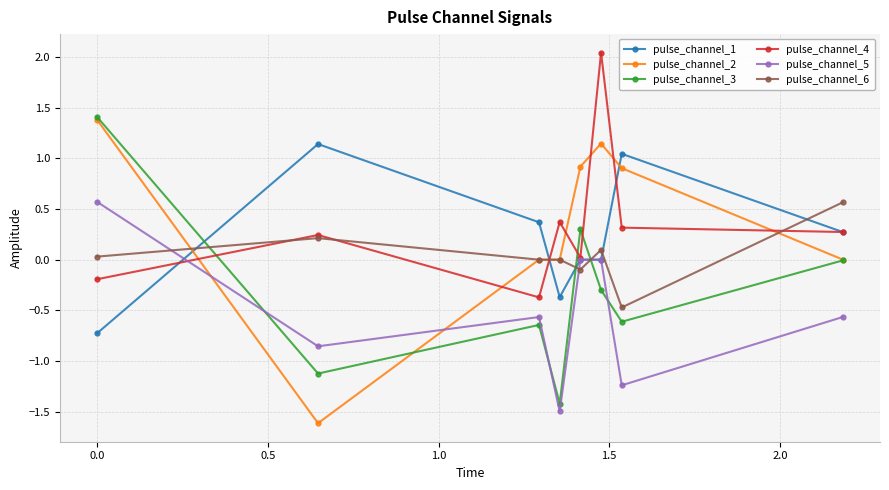

What is the maximum value for pulse_channel_6?

0.6